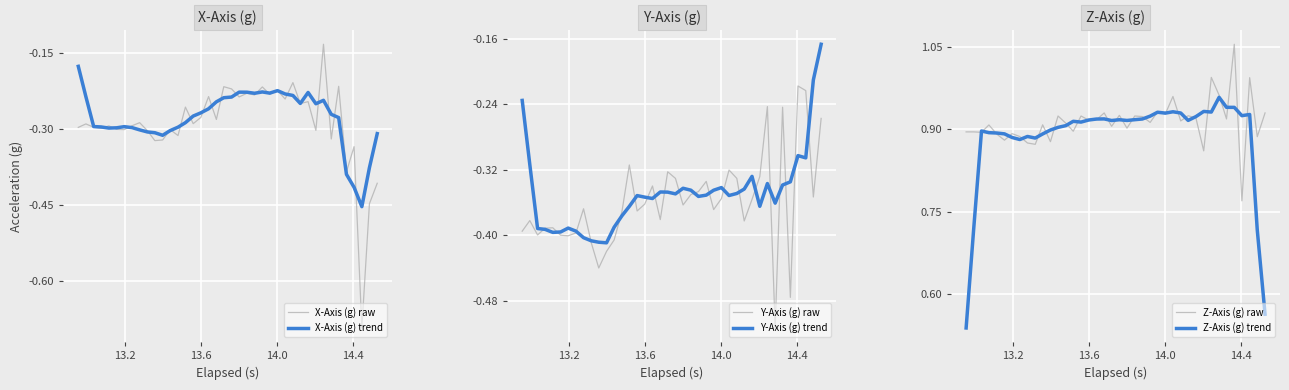

What is the minimum value shown in the chart?

-0.7